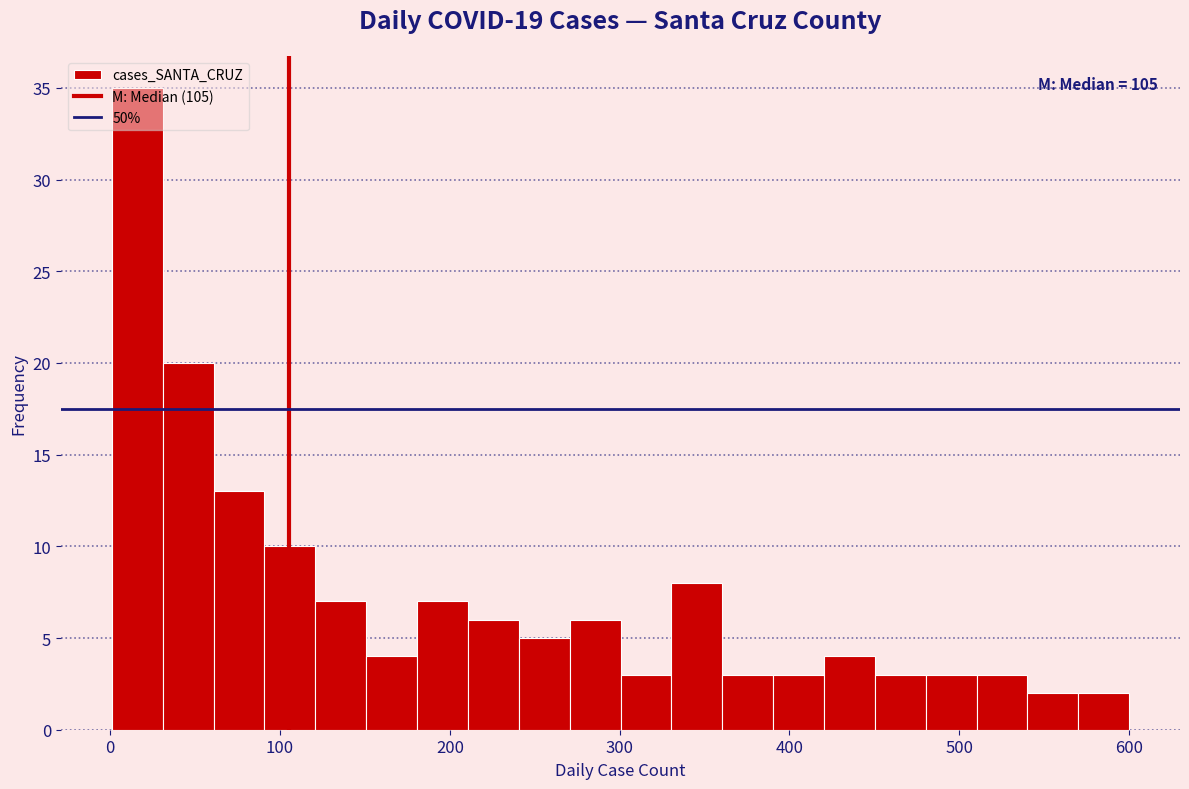

Read against the x-axis, roughly where is the centre of the tallest bar?

20